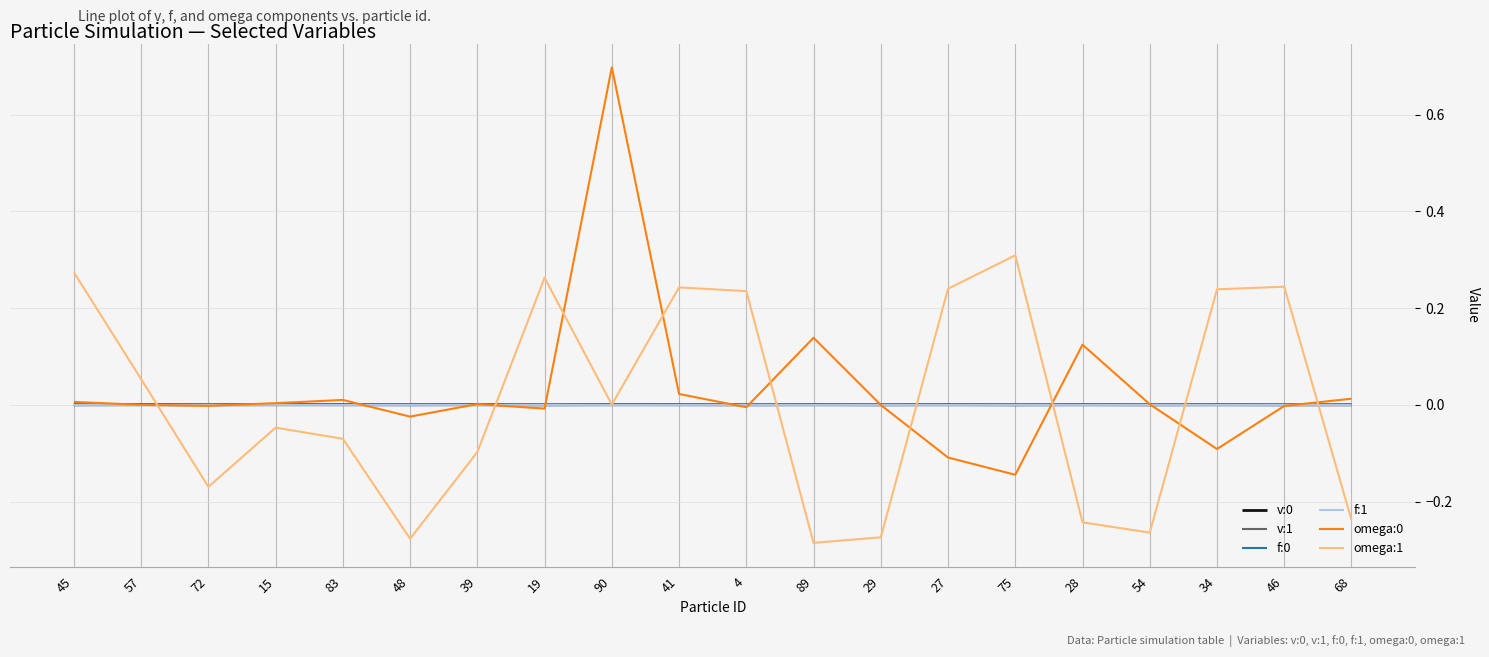

At which category does the chart reach its peak across all series?

90